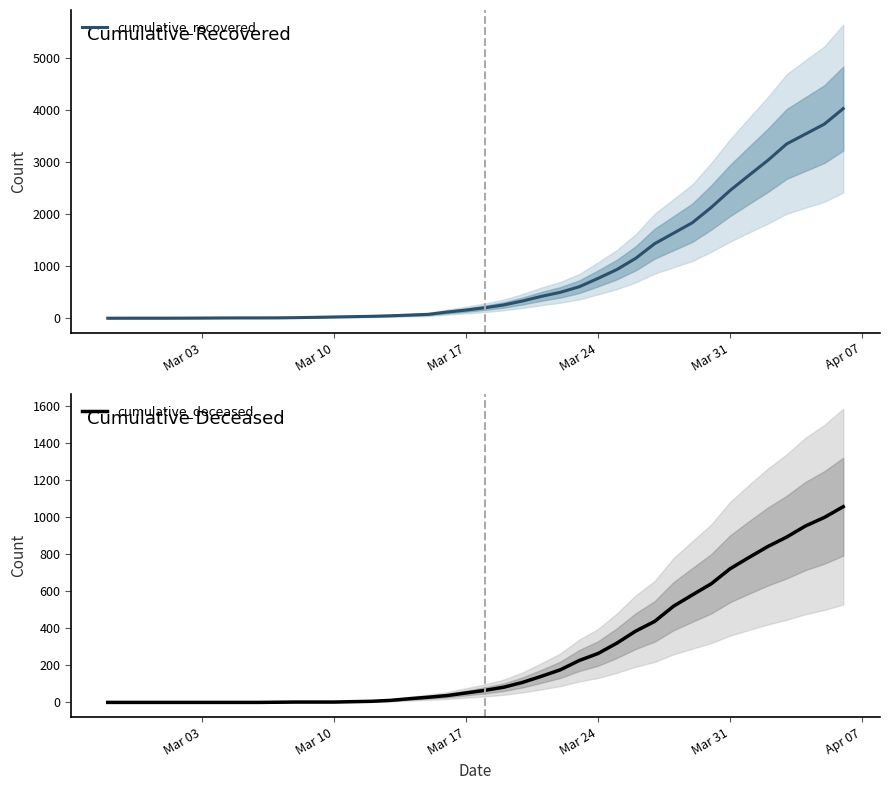

Does the chart have visible grid lines?

No